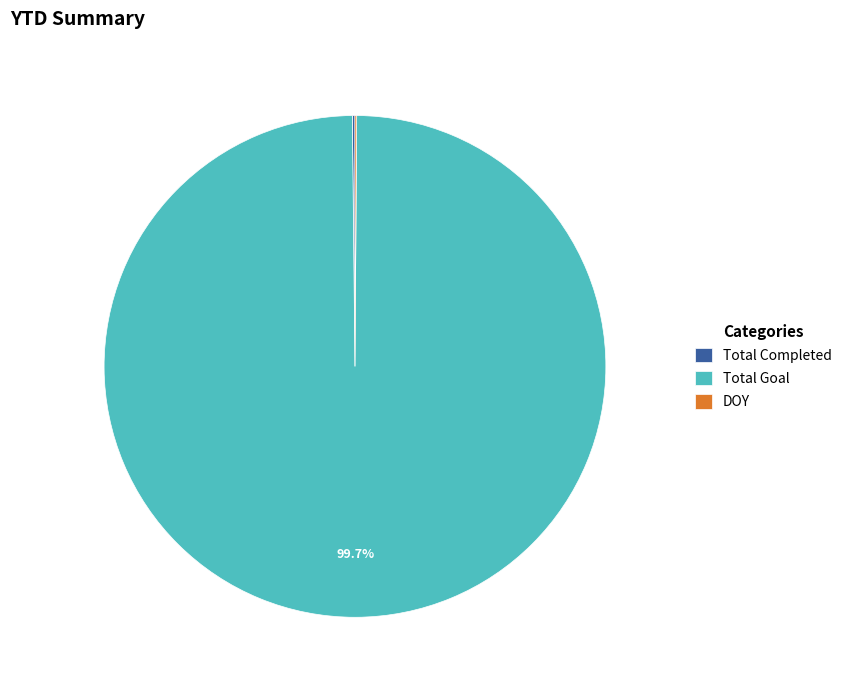

What is the largest slice in the pie chart?

Total Goal